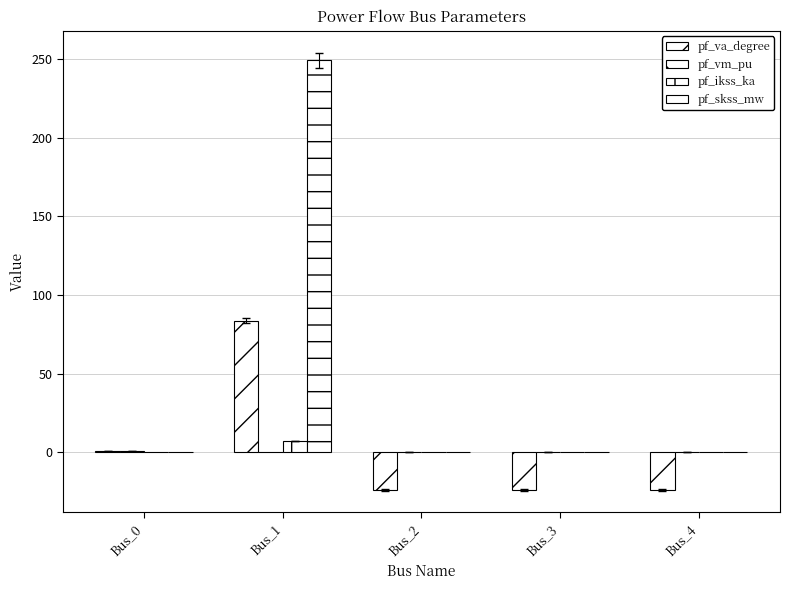

Which category has the lowest value in the pf_va_degree series?

Bus_4